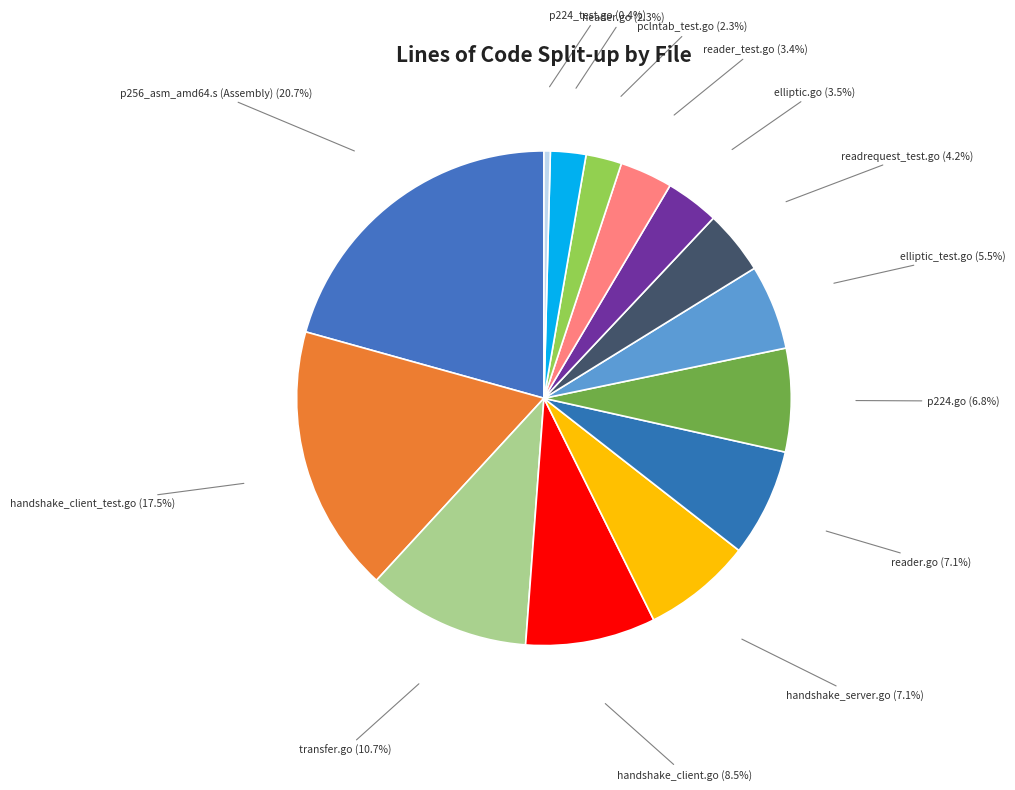

Is the sum of elliptic_test.go and pclntab_test.go greater than half?

No